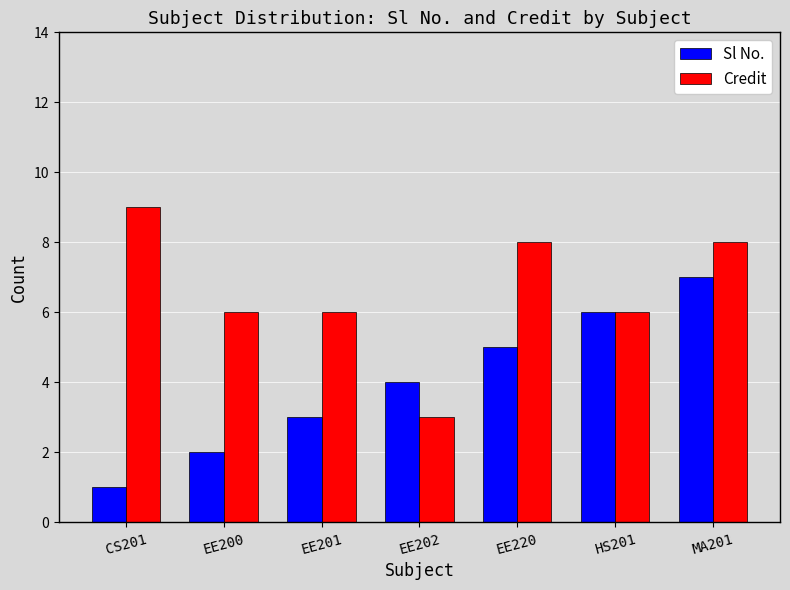

What is the approximate value of Sl No. at EE200?

2